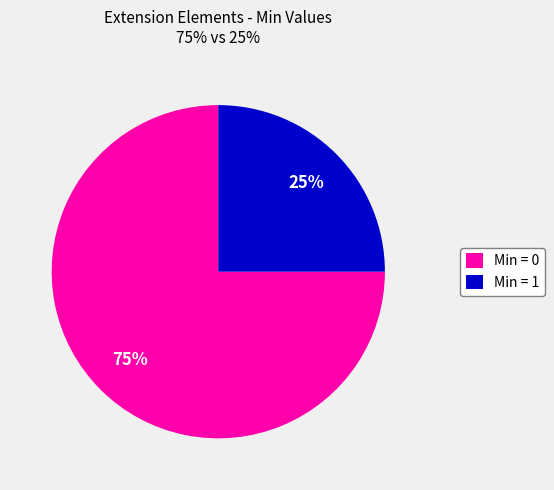

What is the largest slice in the pie chart?

Min = 0